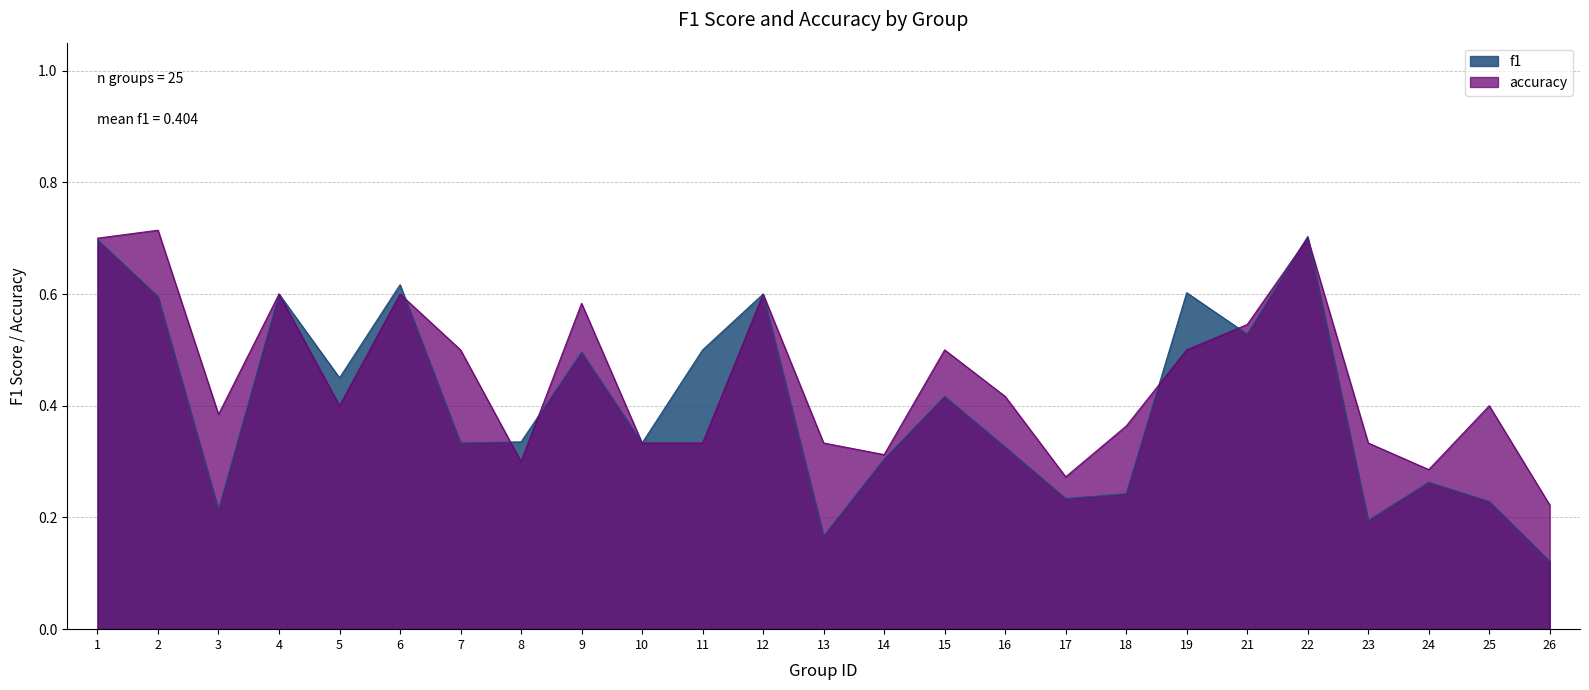

At which category does the chart reach its minimum across all series?

26